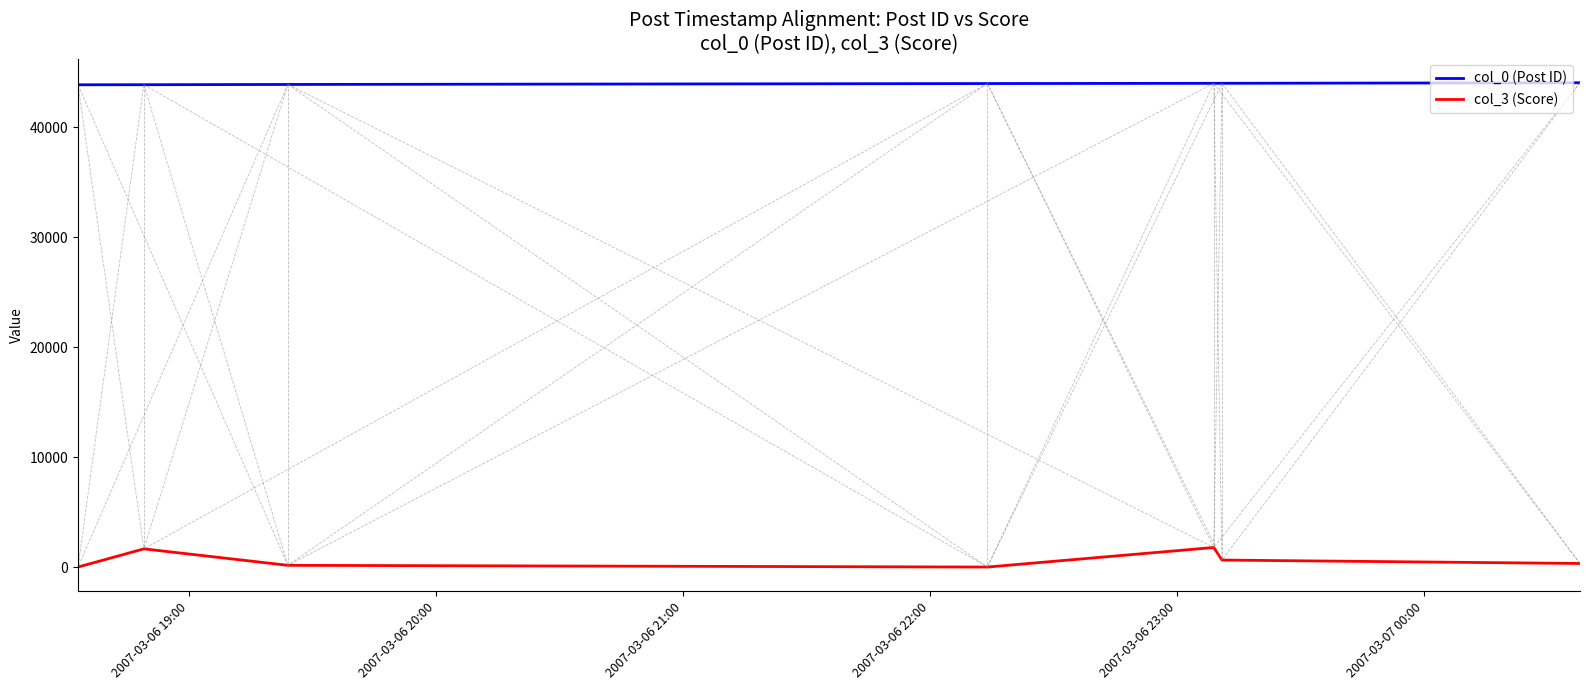

True or false: col_3 (Score) and col_0 (Post ID) intersect in this chart.

False